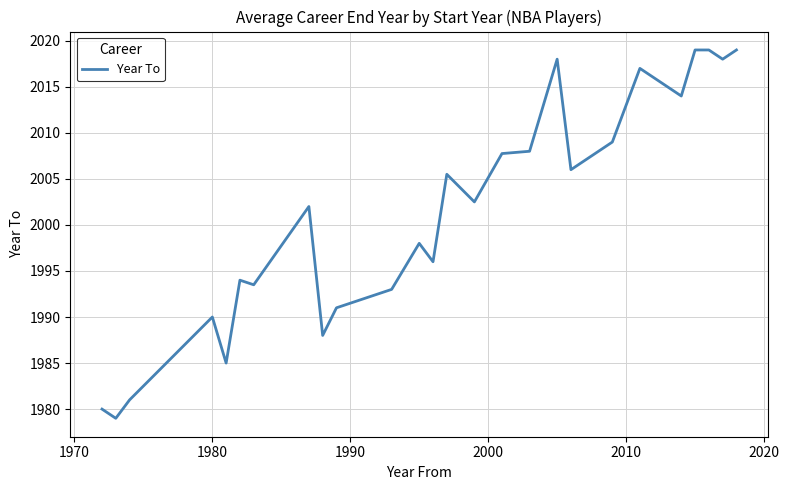

What is the smallest value displayed?

1979.0